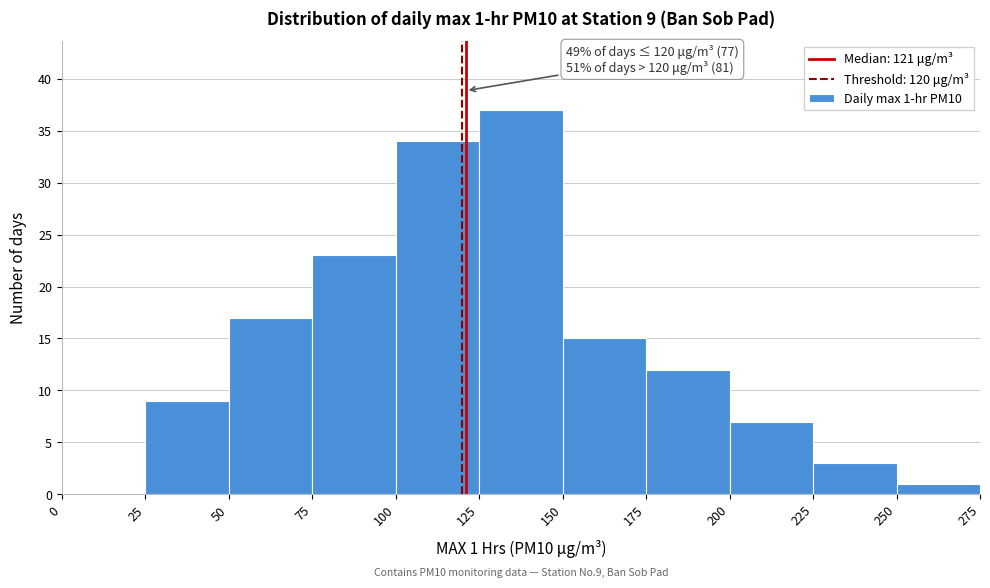

Over which range of the x-axis is the bar tallest?

125 to 150